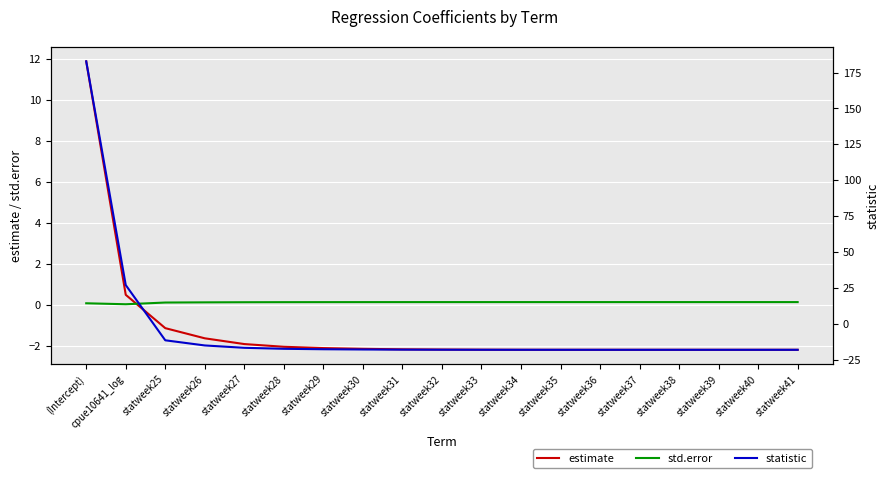

At how many categories does at least one series exceed 60?

1